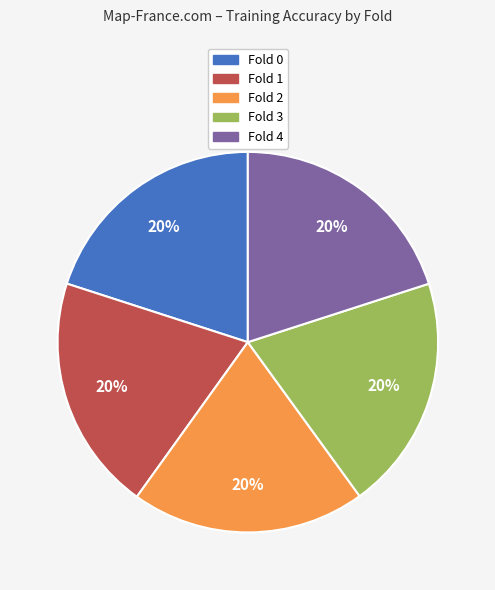

To the nearest percent, what portion does Fold 0 represent?

20%